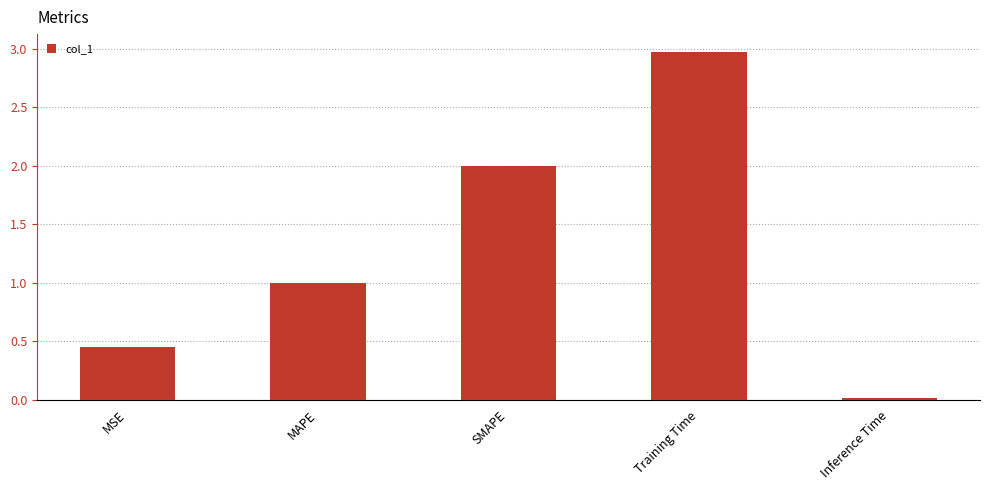

True or false: the data shows 2.0 at SMAPE.

True